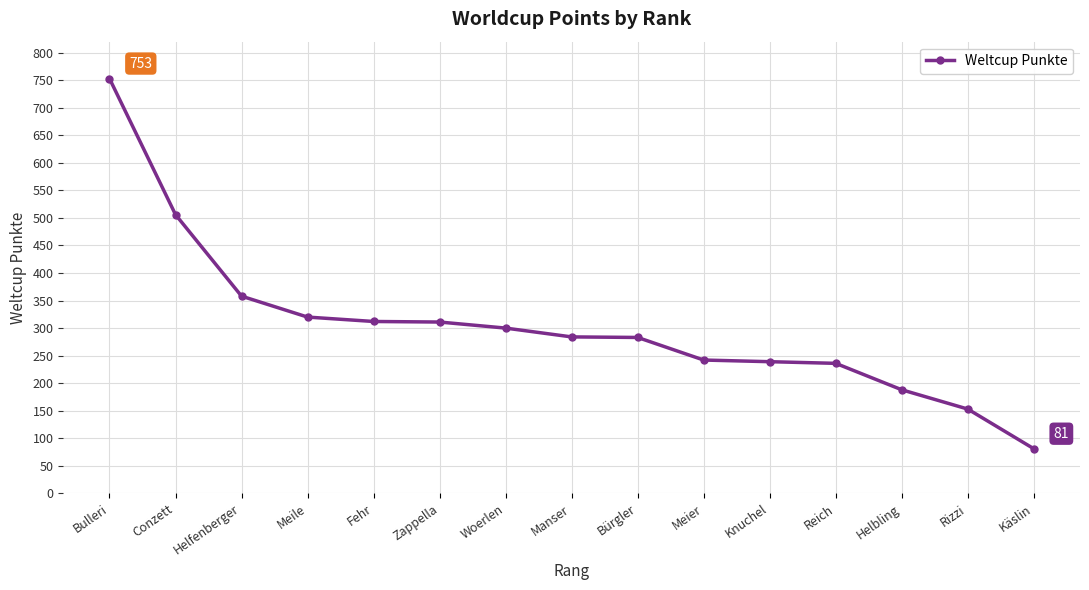

What is the label of the 10th point from the left?

Meier